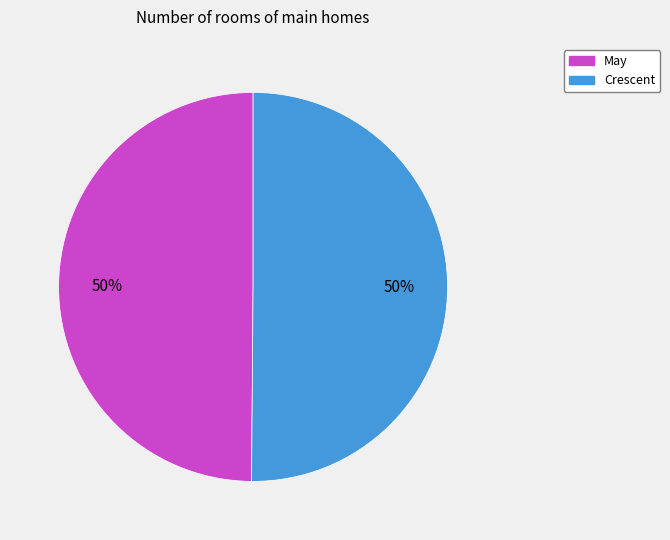

Approximately how many times larger is the value at Crescent compared to May?

1.0